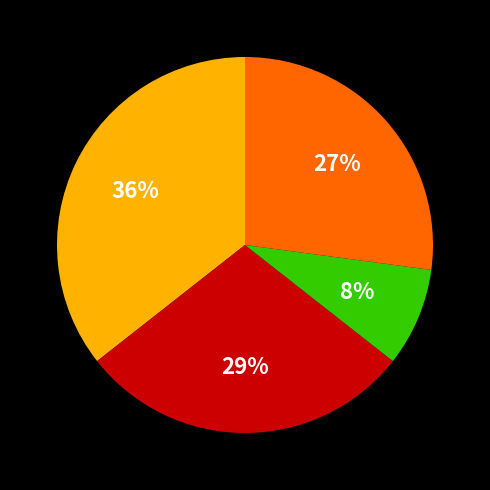

Is there a majority slice in this chart?

No